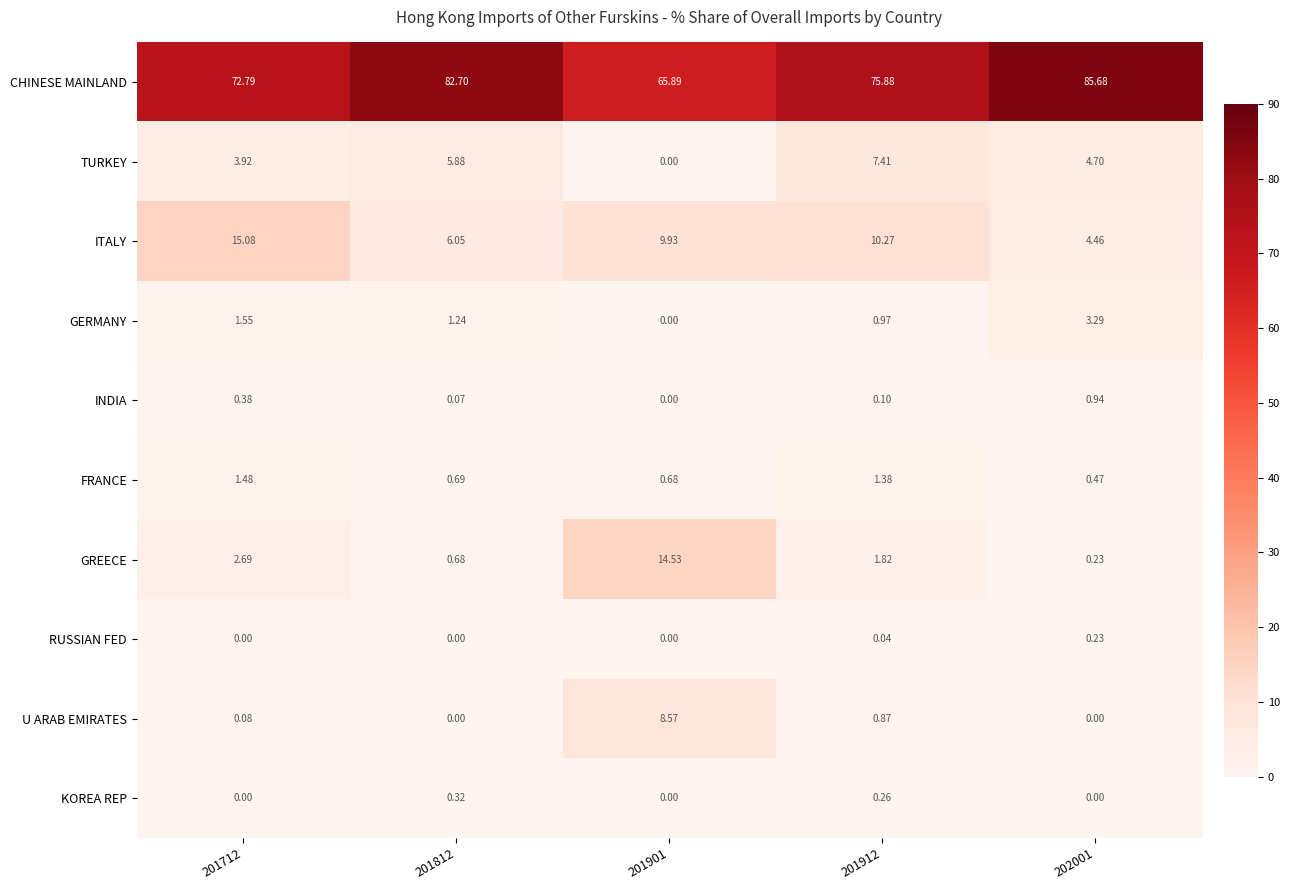

Is the value of KOREA REP at 201901 greater than the value of GREECE at 201901?

No